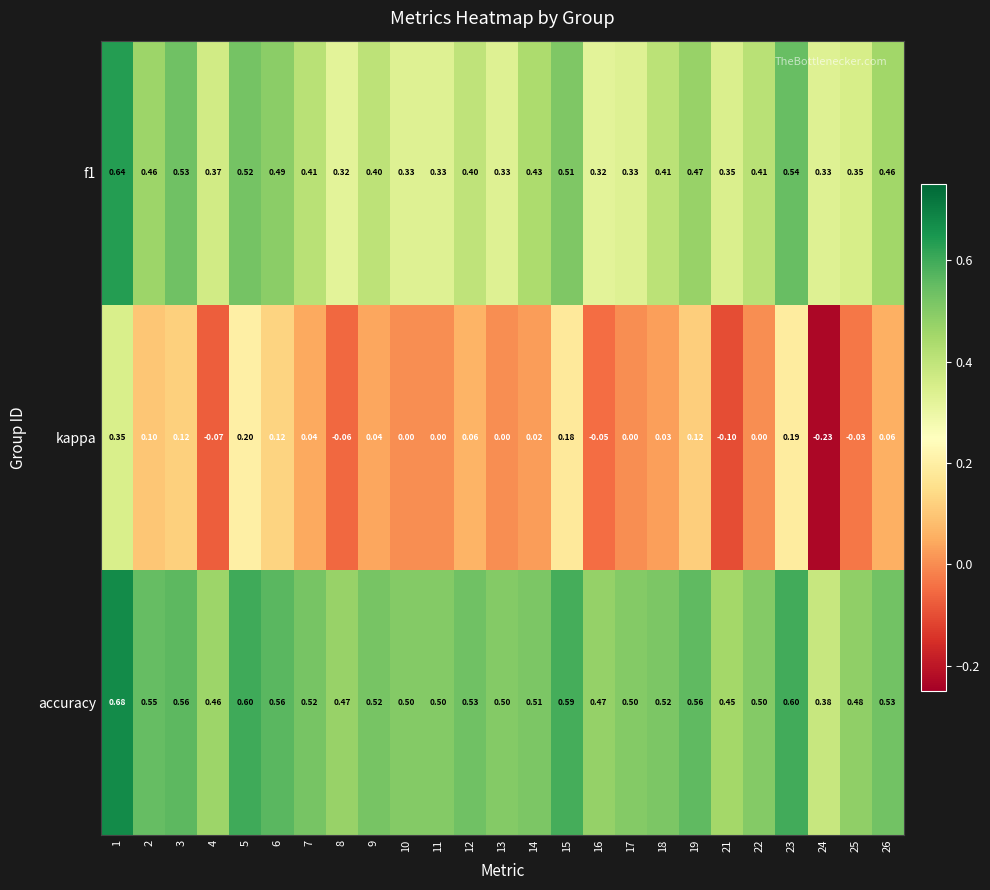

Which series has the largest total across all categories?

accuracy